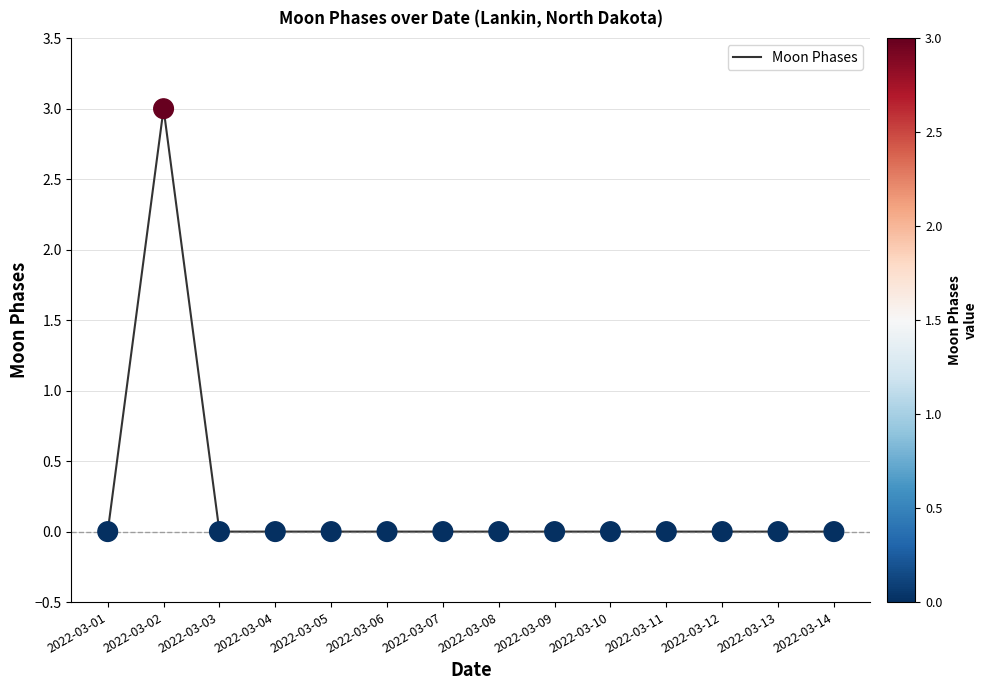

What is the change in value from 2022-03-01 to 2022-03-02?

+3